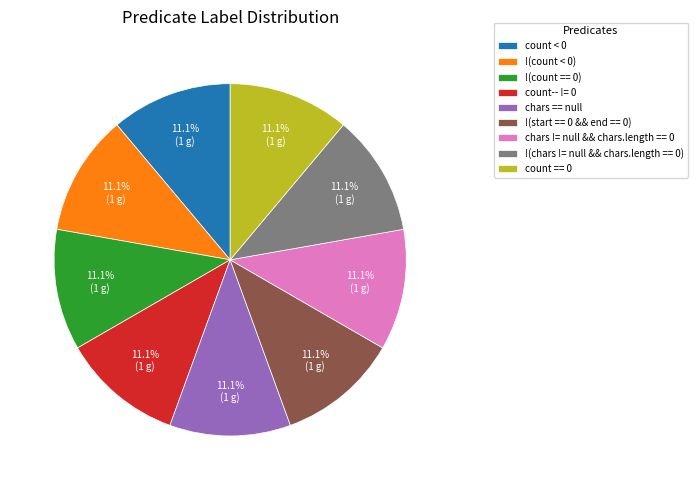

Approximately how many times larger is the value at count == 0 compared to !(chars != null && chars.length == 0)?

1.0